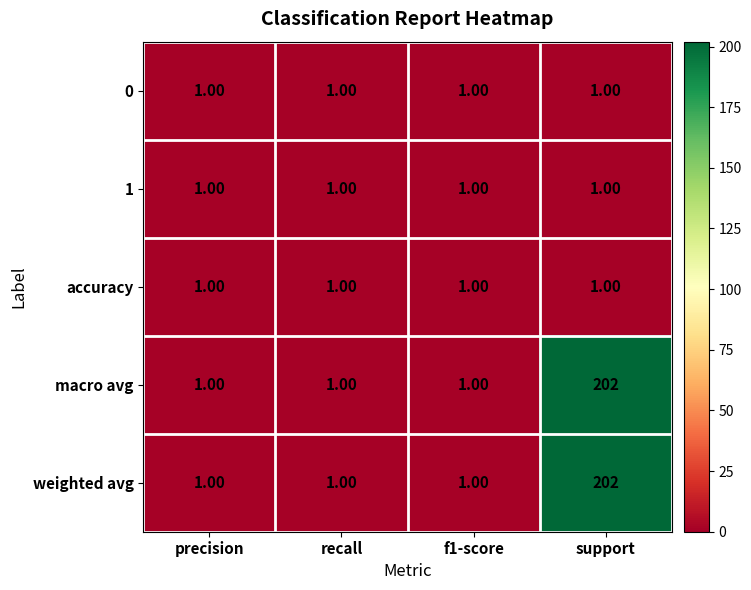

Which label corresponds to the largest value in the chart?

support